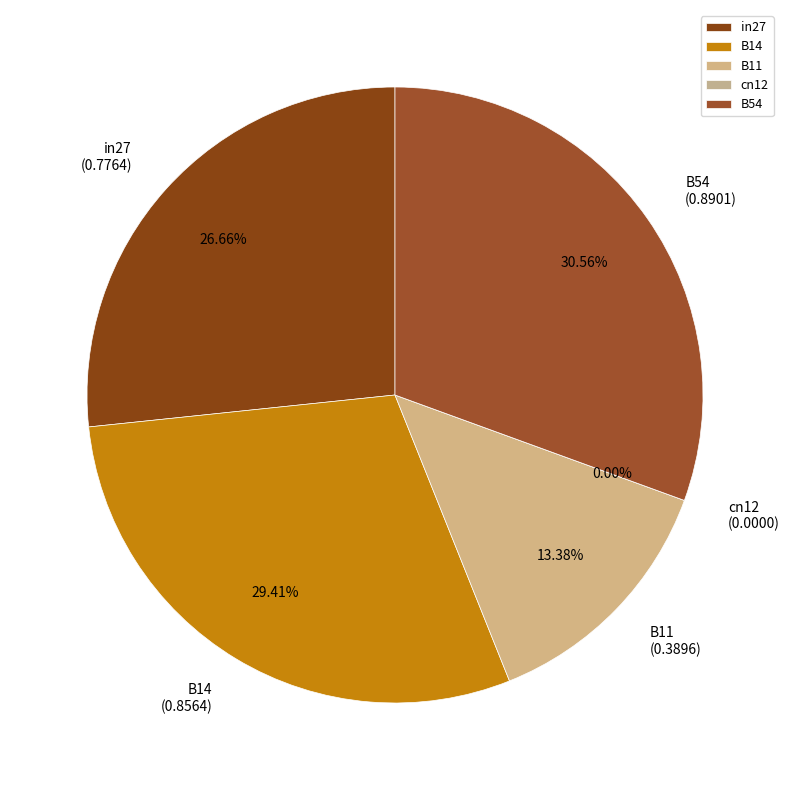

Between in27 and cn12, which is larger?

in27